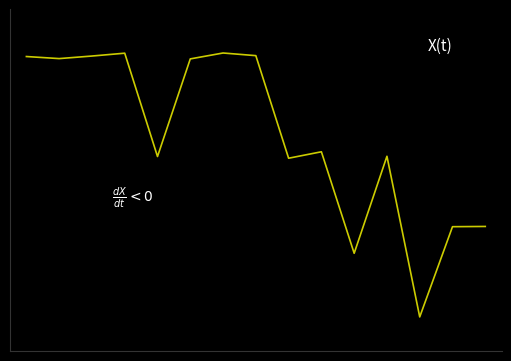

What is the maximum value shown in the chart?

1.0